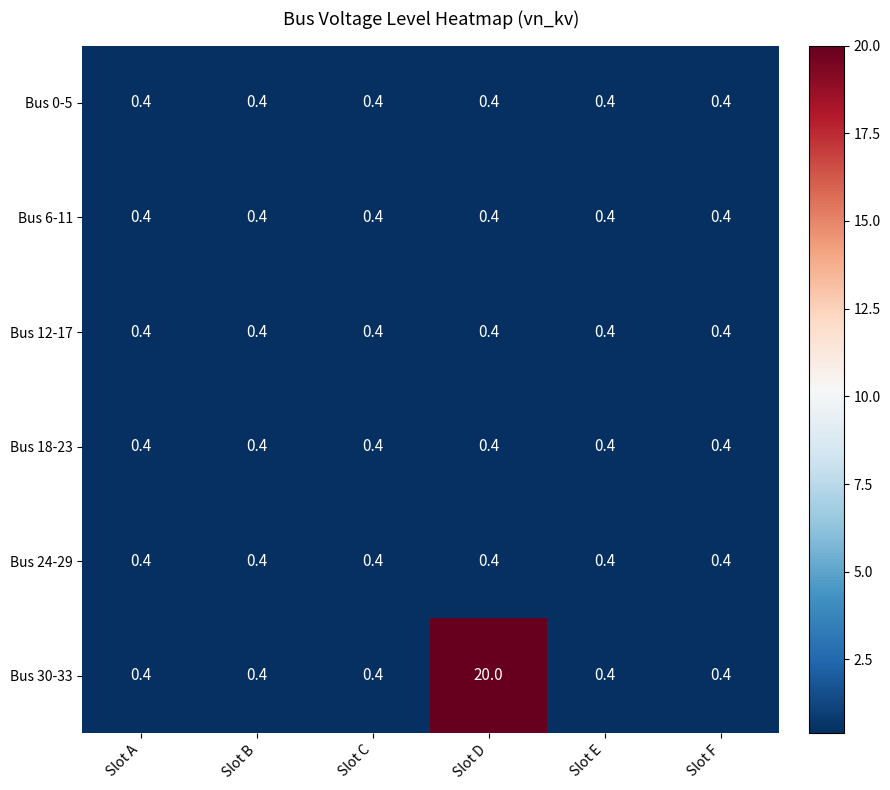

Which series has the widest spread of values?

Bus 30-33